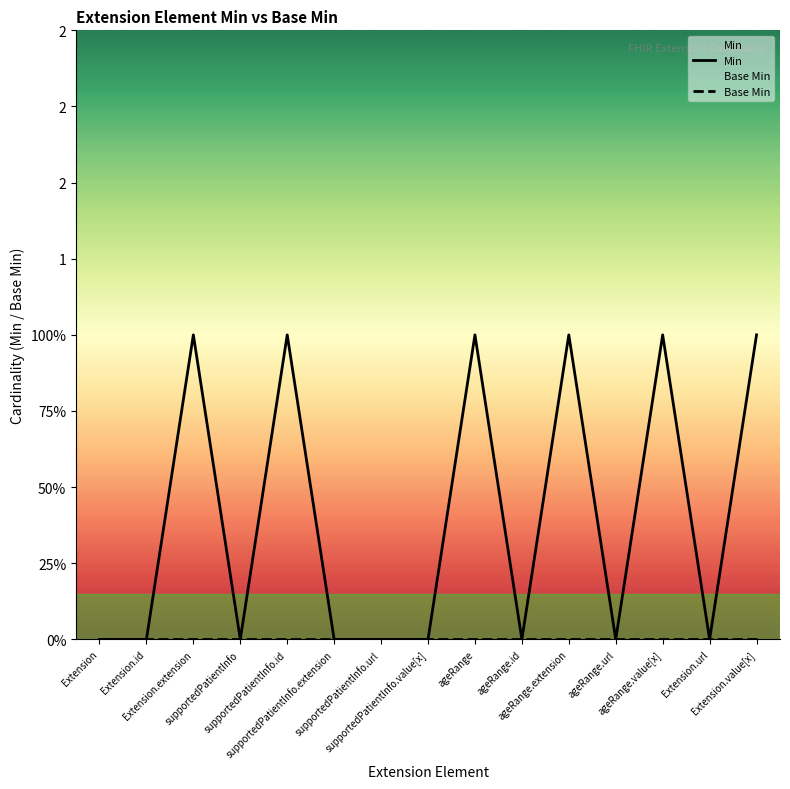

How many lines are shown in the chart?

2